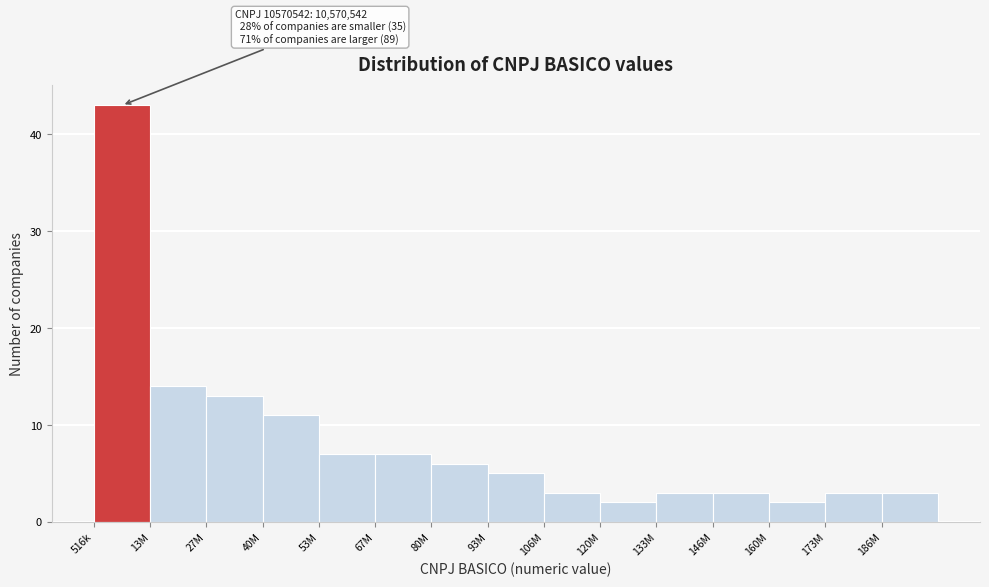

Reading left to right, extract all data points from this chart.

43	14	13	11	7	7	6	5	3	2	3	3	2	3	3